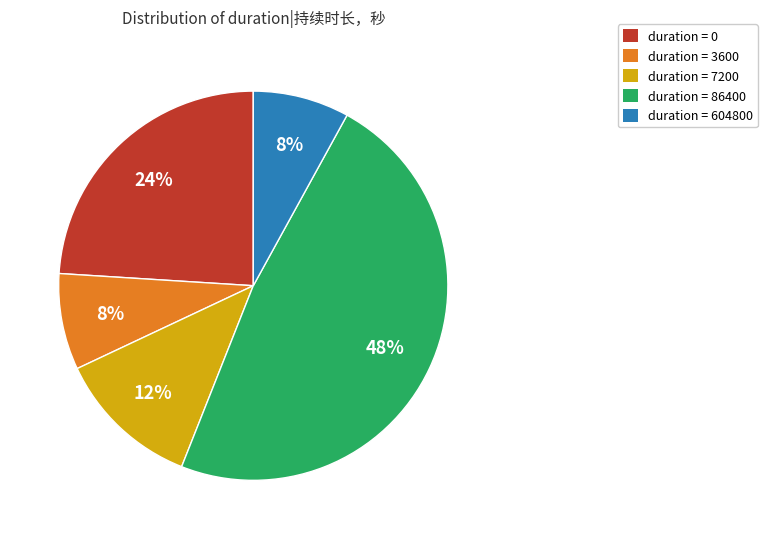

Is there a majority slice in this chart?

No